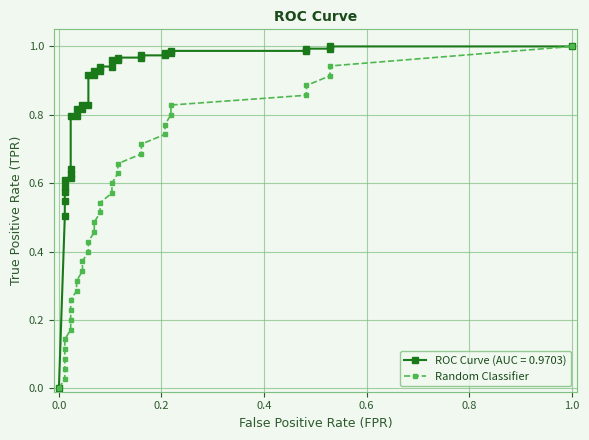

How many lines are shown in the chart?

1